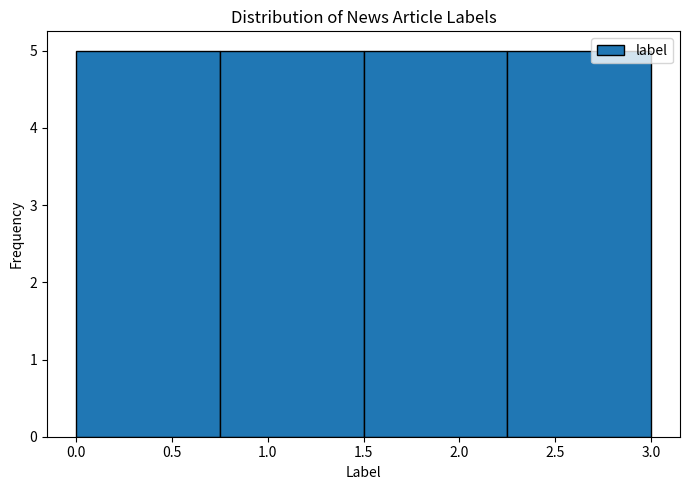

What is the height of the bar covering 0.75 to 1.50 on the x-axis? The values are not printed on the chart, so give them approximately, as read against the axis.

5